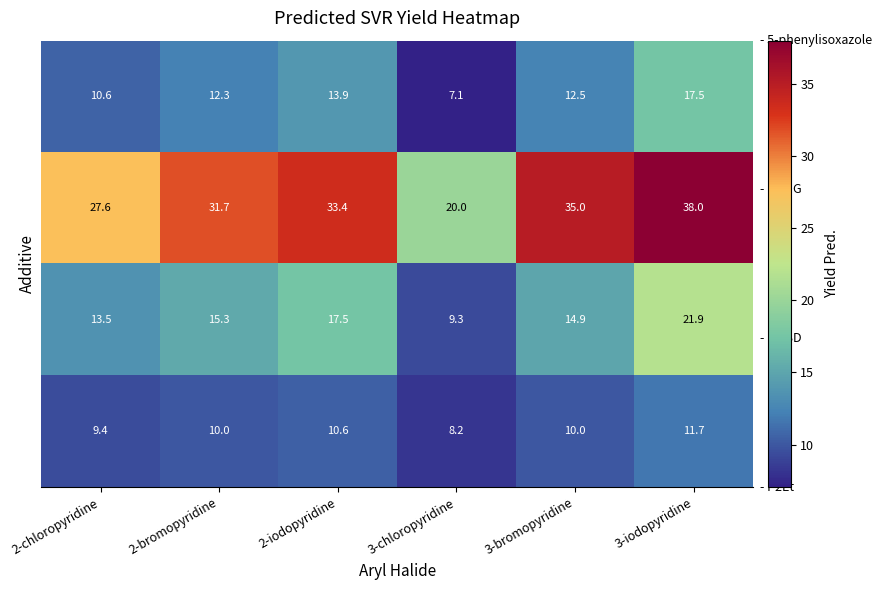

At how many categories does at least one series exceed 31?

4